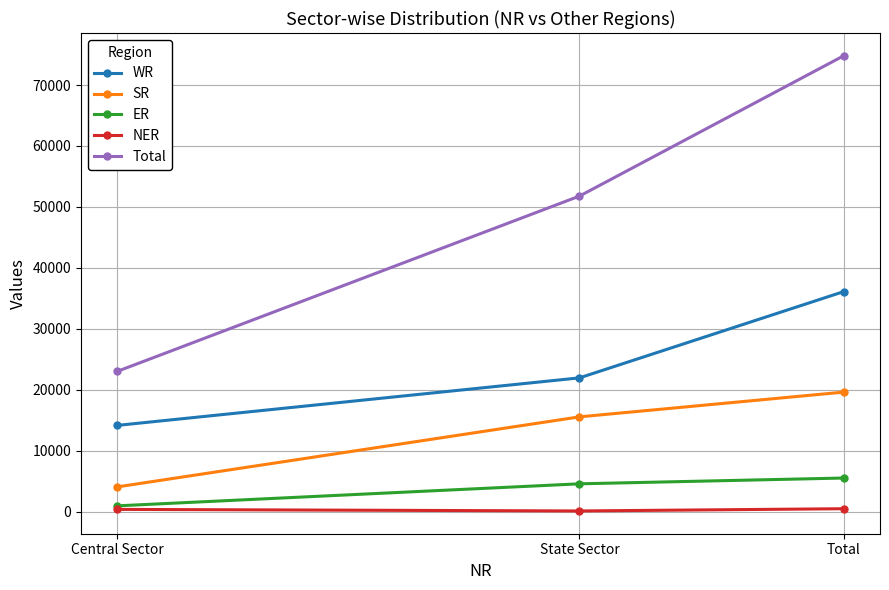

What is the average value of the Total series?

49866